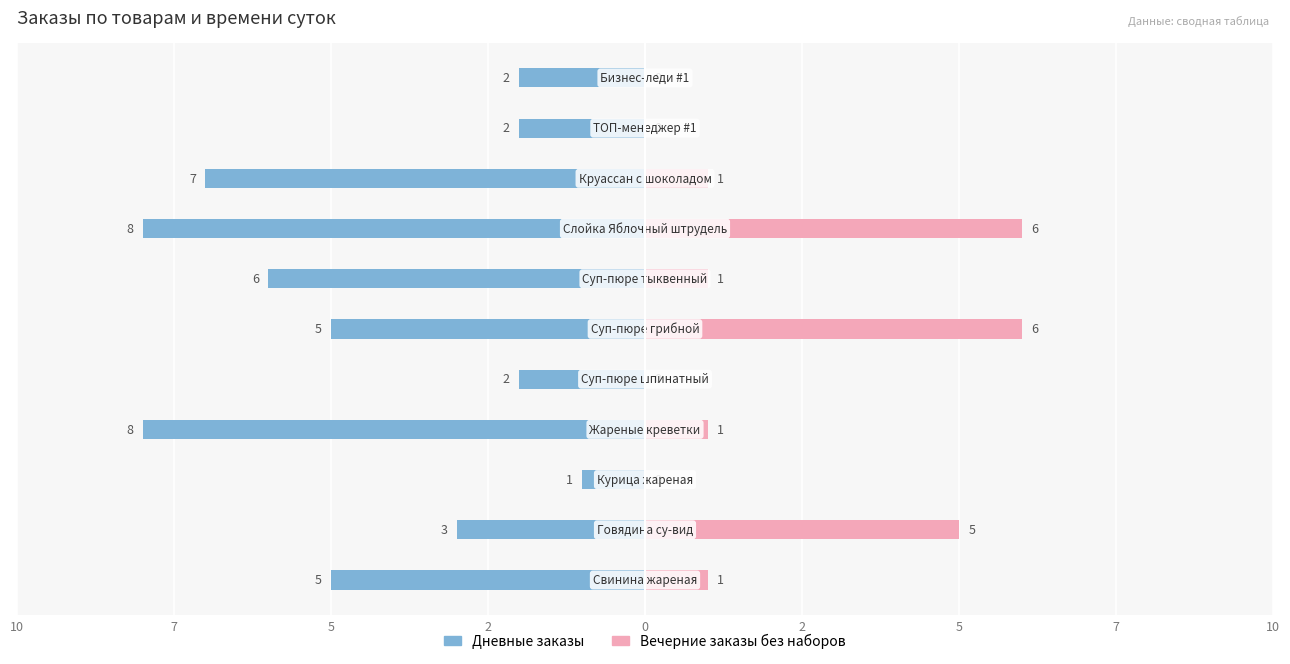

Rank the series at 0 from lowest to highest value.

Дневные заказы, Вечерние заказы без наборов